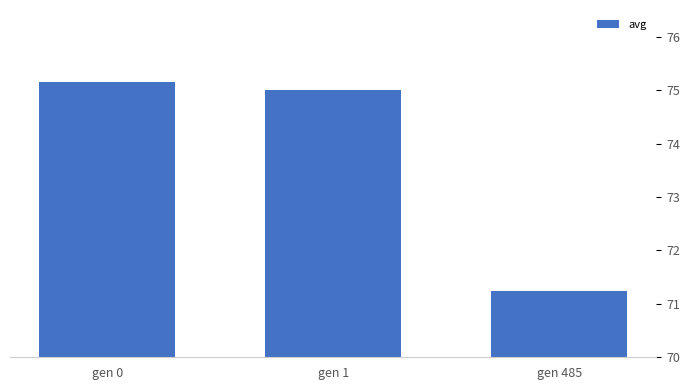

Are the bars grouped side by side (vs. stacked)?

No